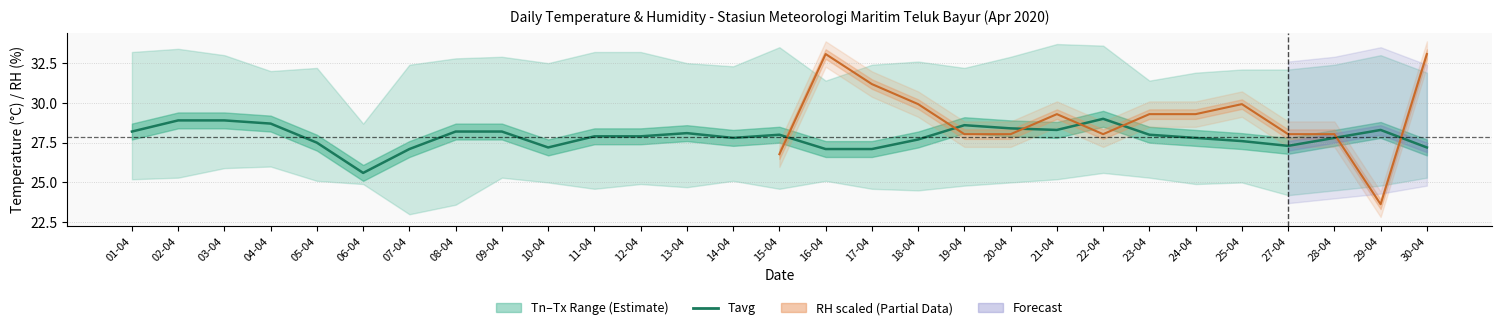

Reading right to left, extract all data points from this chart.

27.2	28.3	27.8	27.3	27.6	27.8	28.0	29.0	28.3	28.4	28.6	27.7	27.1	27.1	28.0	27.8	28.1	27.9	27.9	27.2	28.2	28.2	27.1	25.6	27.5	28.7	28.9	28.9	28.2